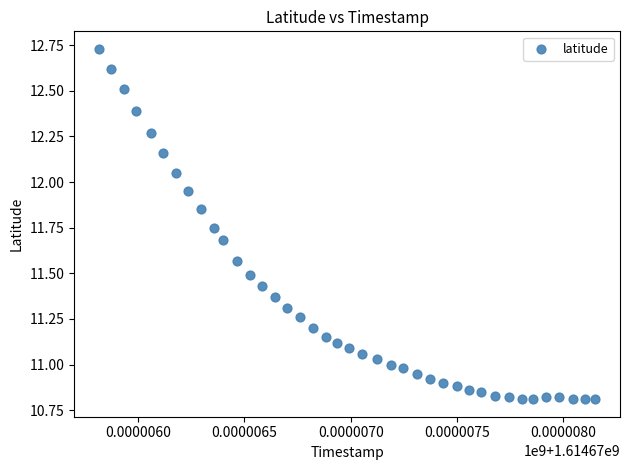

What is the range of X values (max minus min)?

2332.0